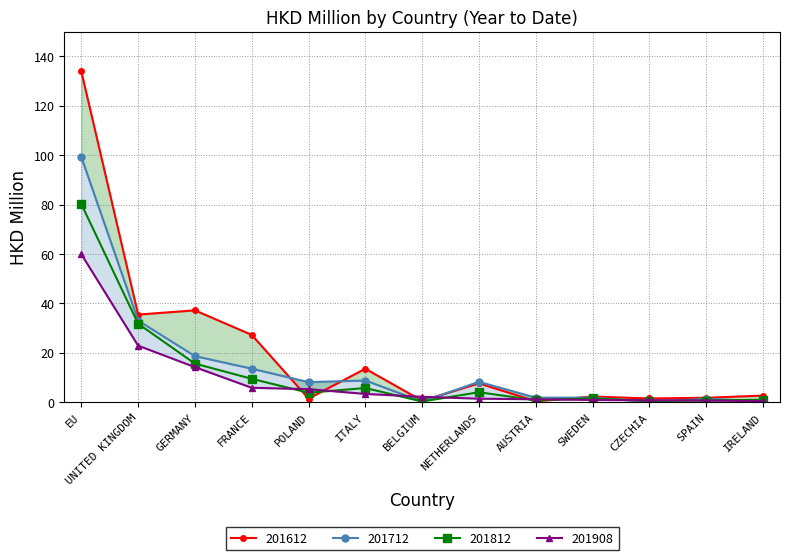

What position from the right is FRANCE?

10